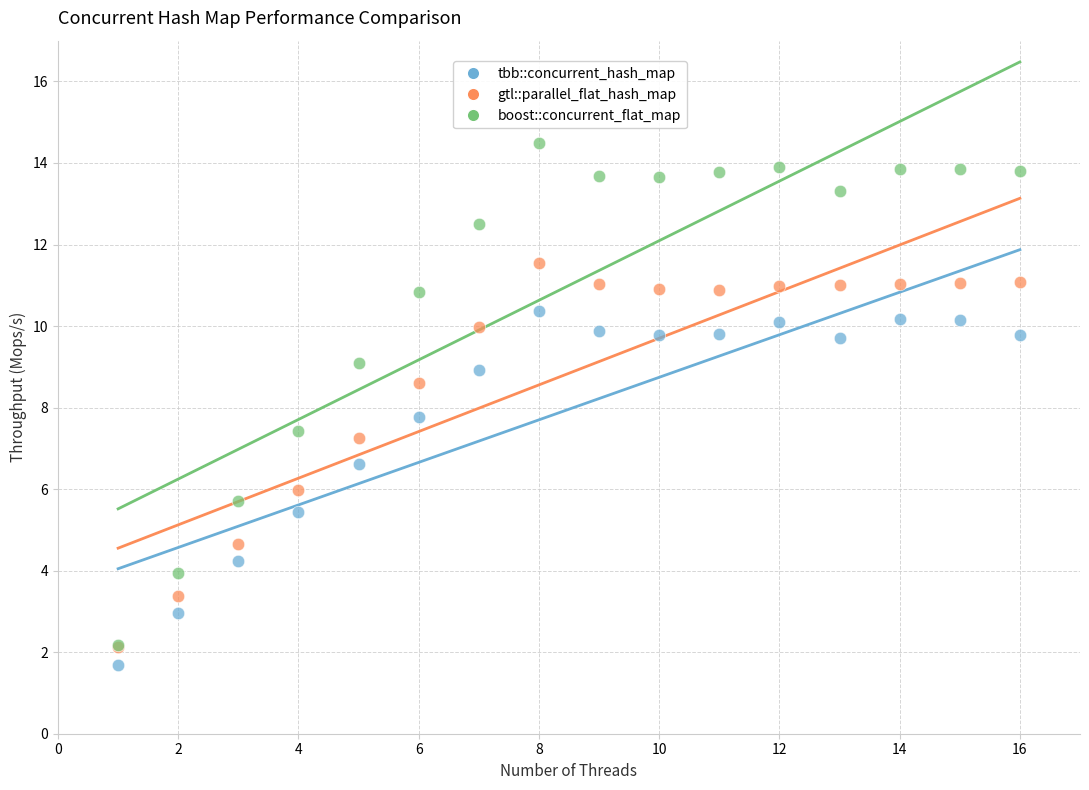

Which series reaches the minimum Y coordinate?

tbb::concurrent_hash_map